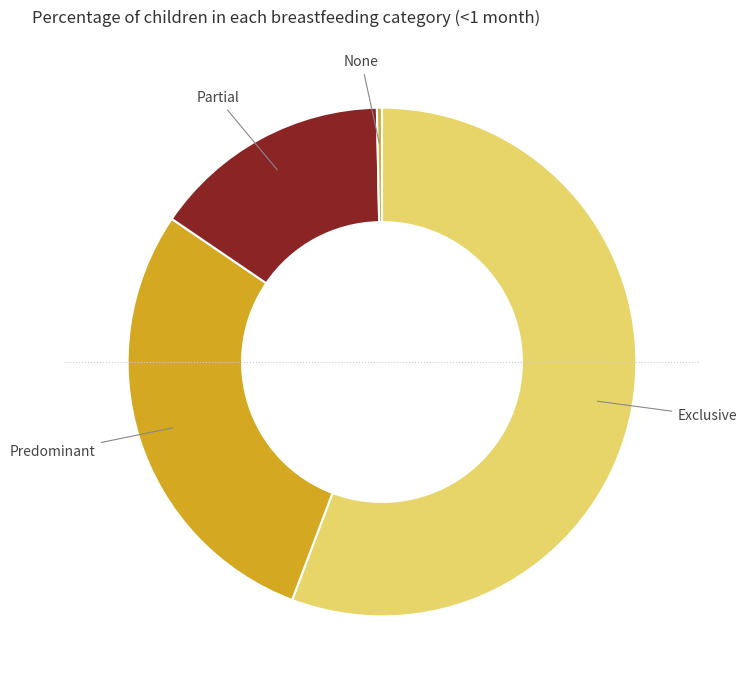

Which category accounts for the majority?

Exclusive